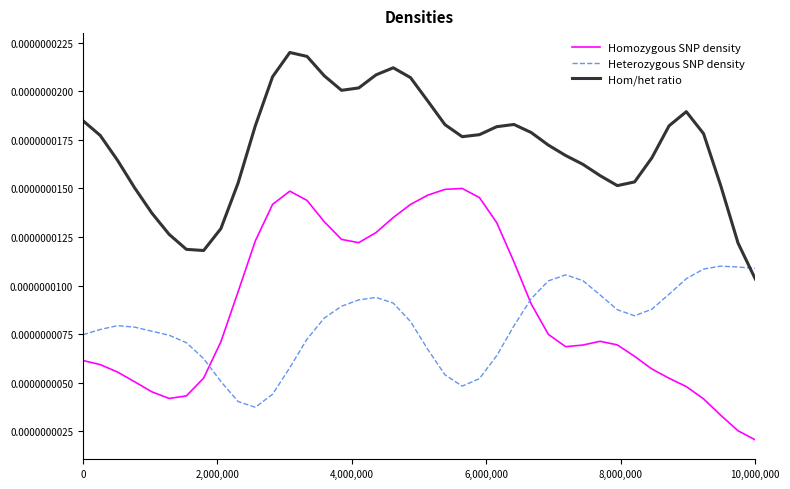

Which series has the largest total across all categories?

Hom/het ratio